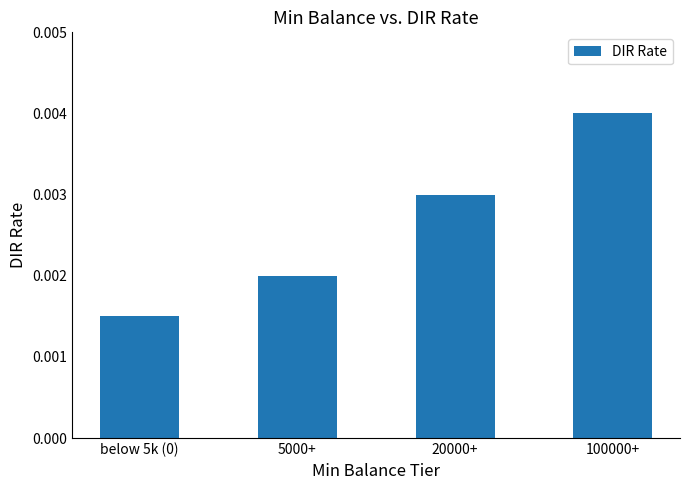

What is the label of the 1st bar from the right?

100000+